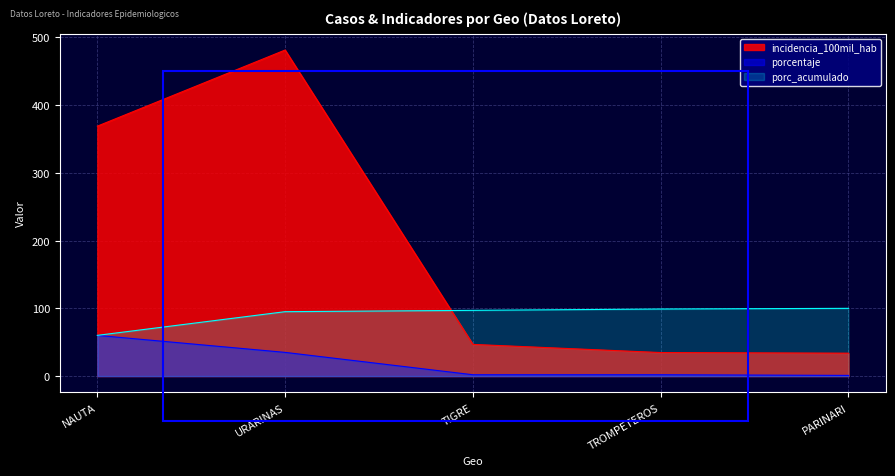

Which series has the largest range (max minus min)?

incidencia_100mil_hab